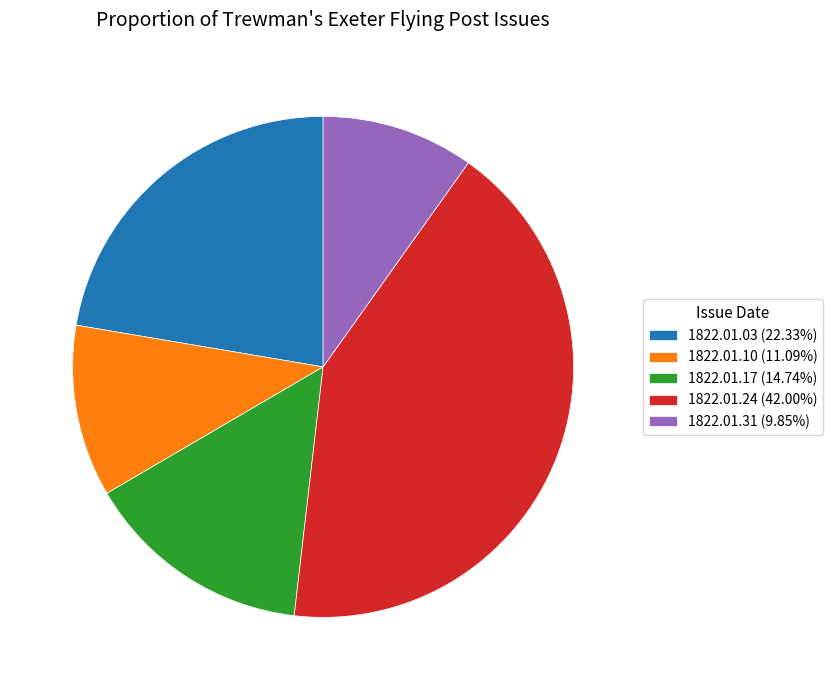

Does 1822.01.10 (11.09%) account for over 50% of the chart?

No